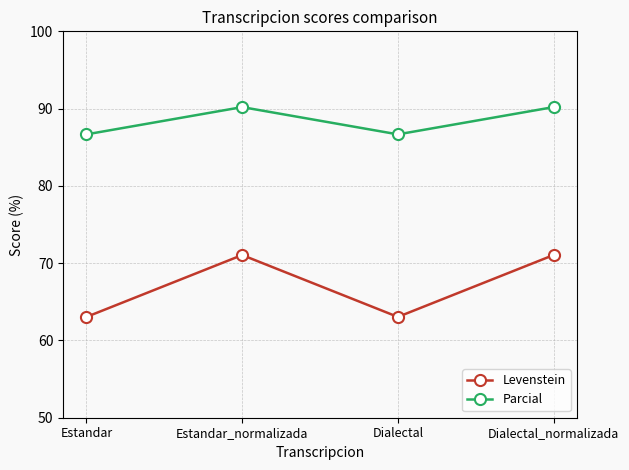

Reading left to right, transcribe all the data shown in this chart.

Levenstein: 63.0	71.1	63.0	71.1
Parcial: 86.7	90.2	86.7	90.2